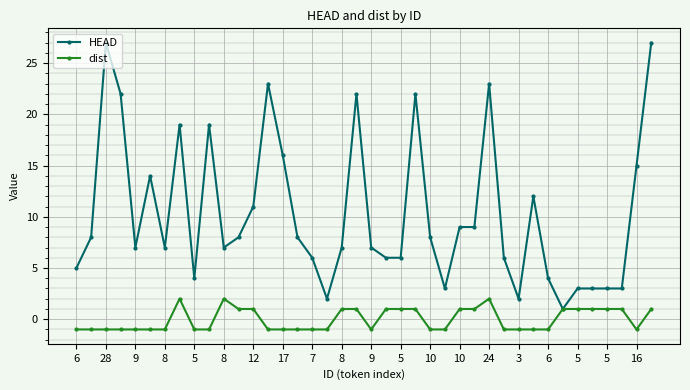

True or false: HEAD has more than 1 points higher than both neighbors.

True